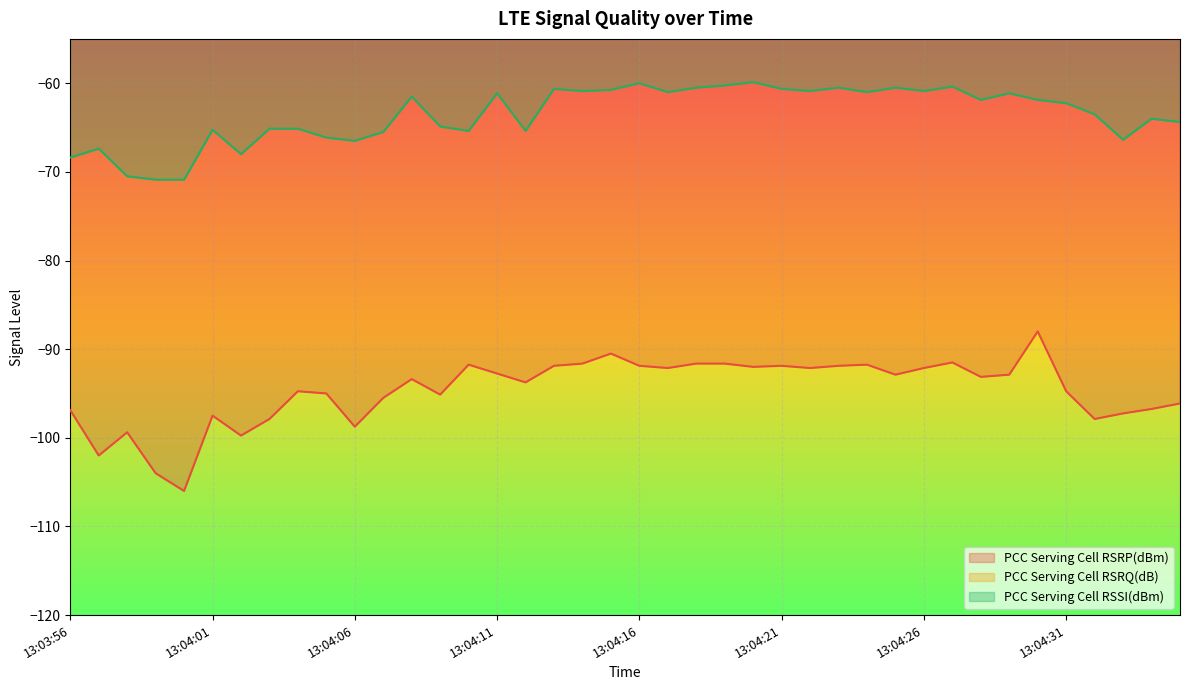

What is the lowest value of the PCC Serving Cell RSSI(dBm) series?

-70.9